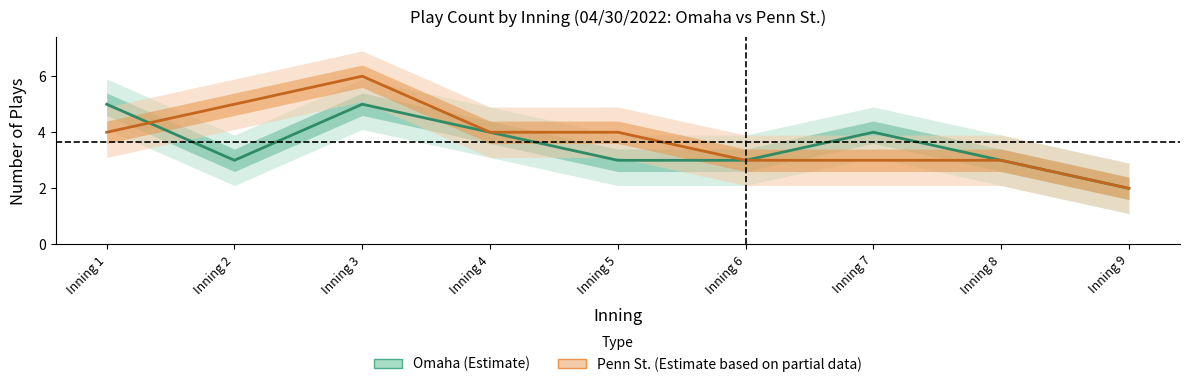

How many lines are shown in the chart?

2